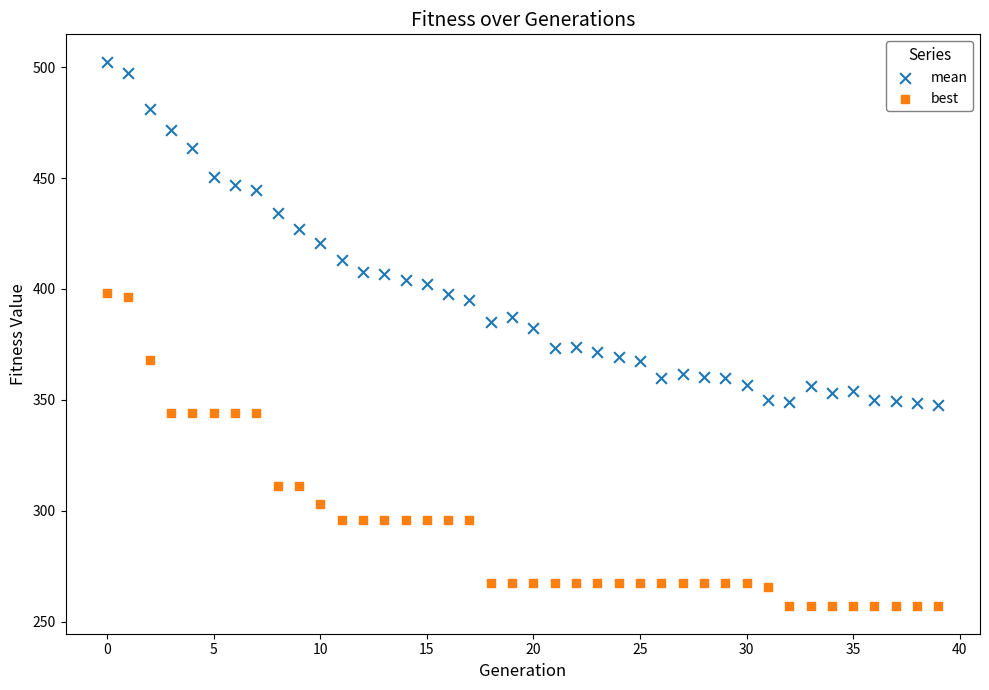

Which series reaches the maximum Y coordinate?

mean